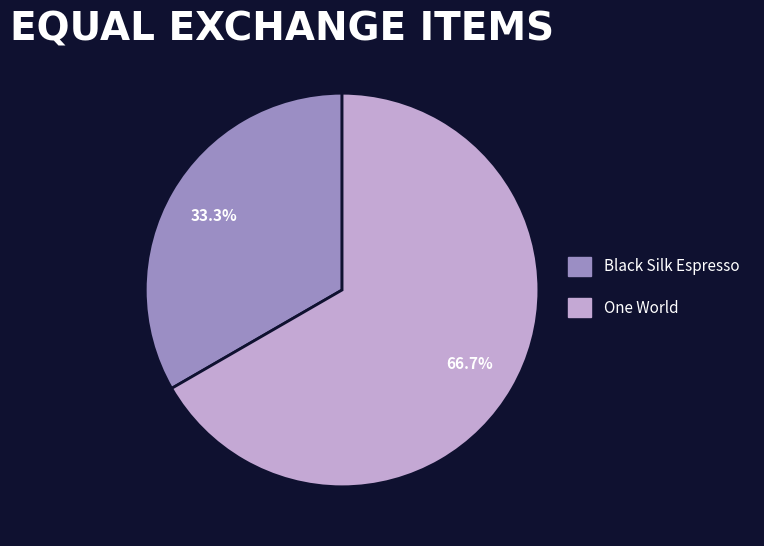

Which has a higher value, One World or Black Silk Espresso?

One World